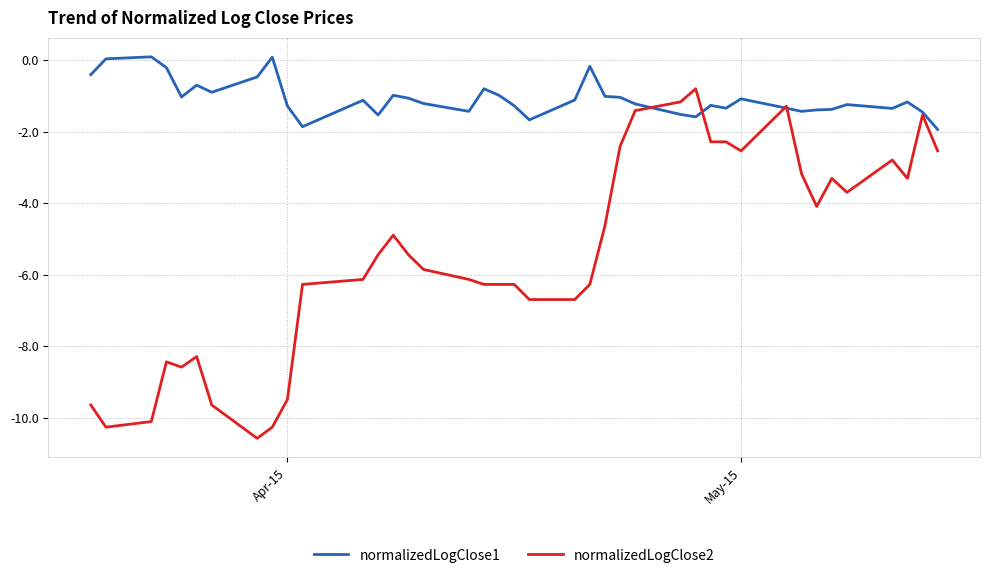

Which series has the widest spread of values?

normalizedLogClose2